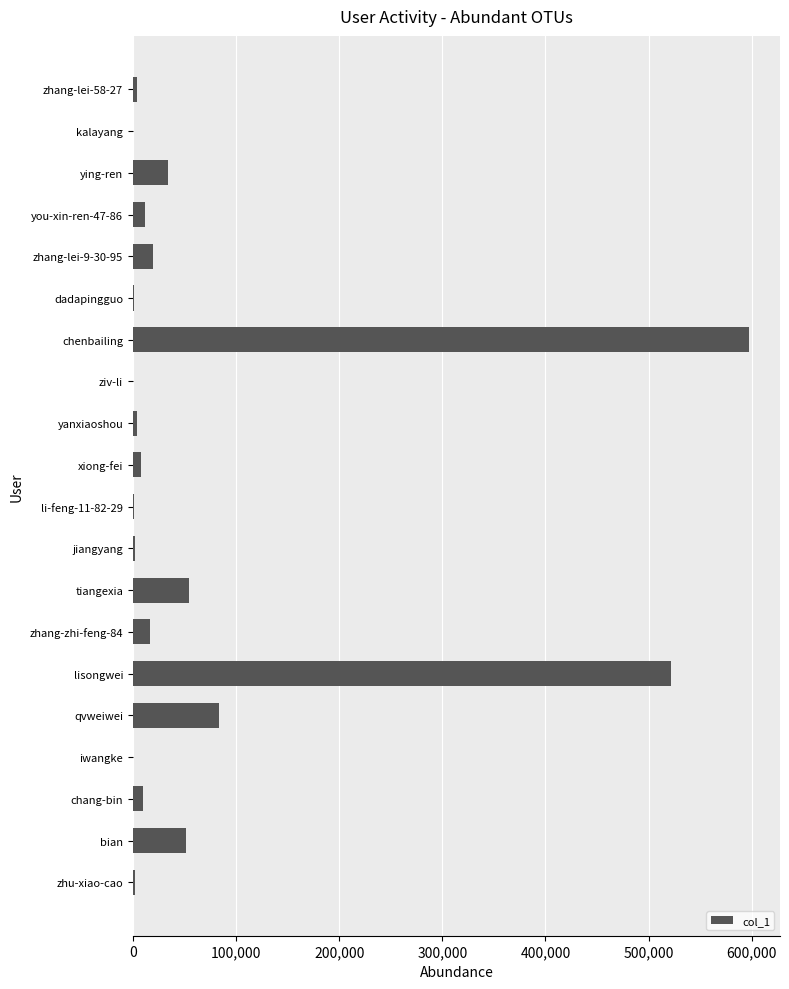

Which category has the highest value across all series?

chenbailing